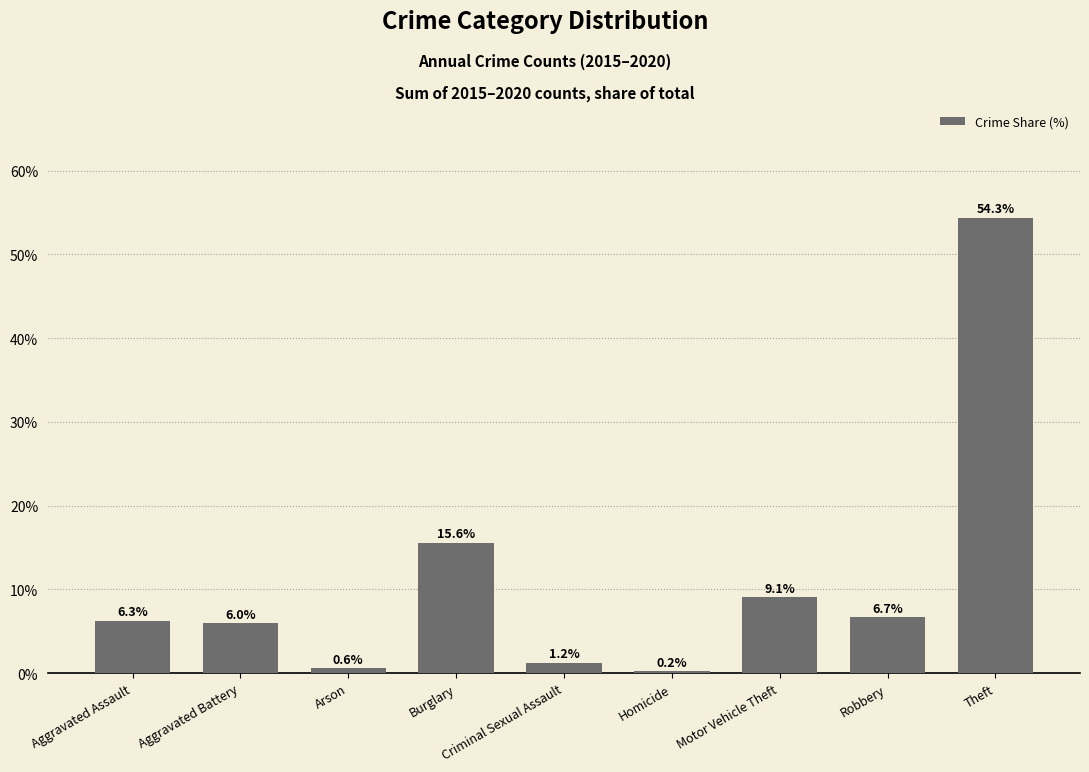

The chart shows a value of 6.0 at Aggravated Battery. True or false?

True